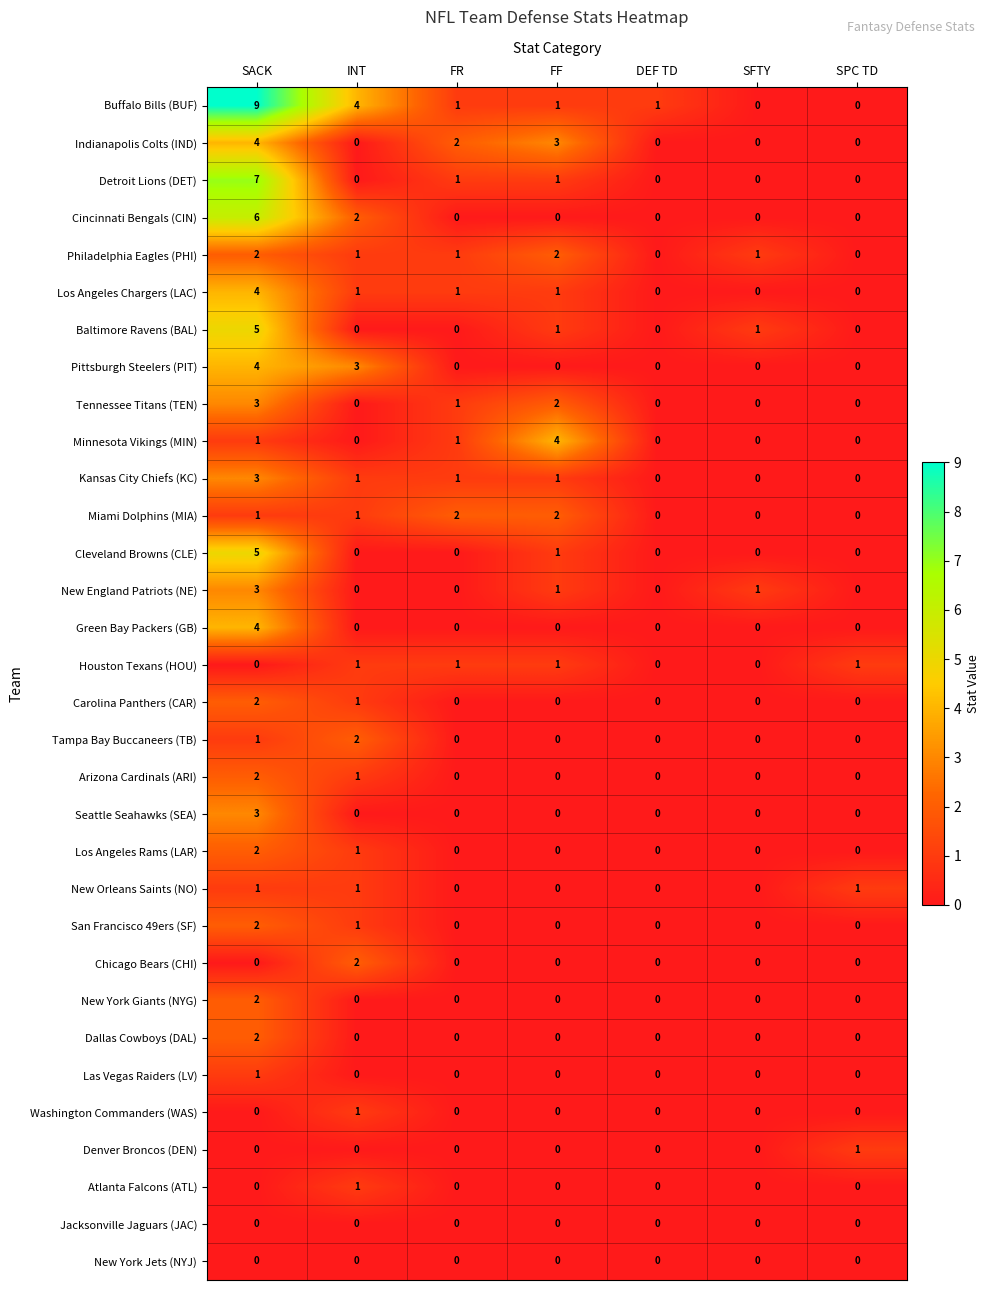

Which label corresponds to the largest value in the chart?

SACK